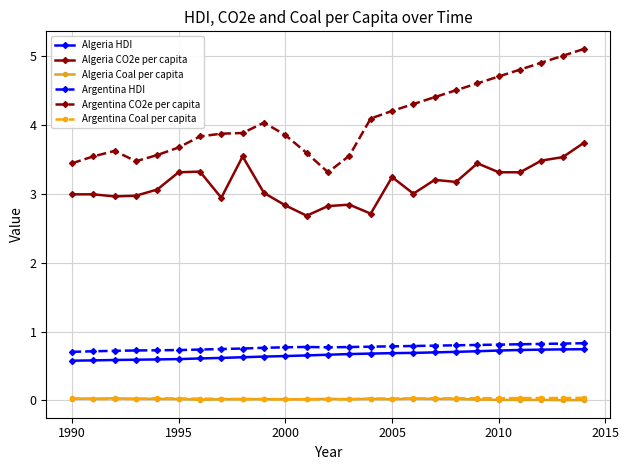

Which series has the widest spread of values?

Argentina CO2e per capita